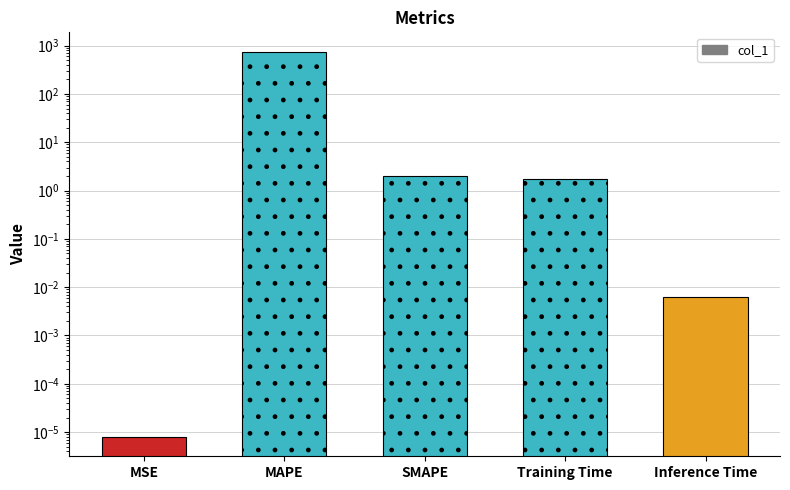

Is it true that the value at MSE is 0.0?

True